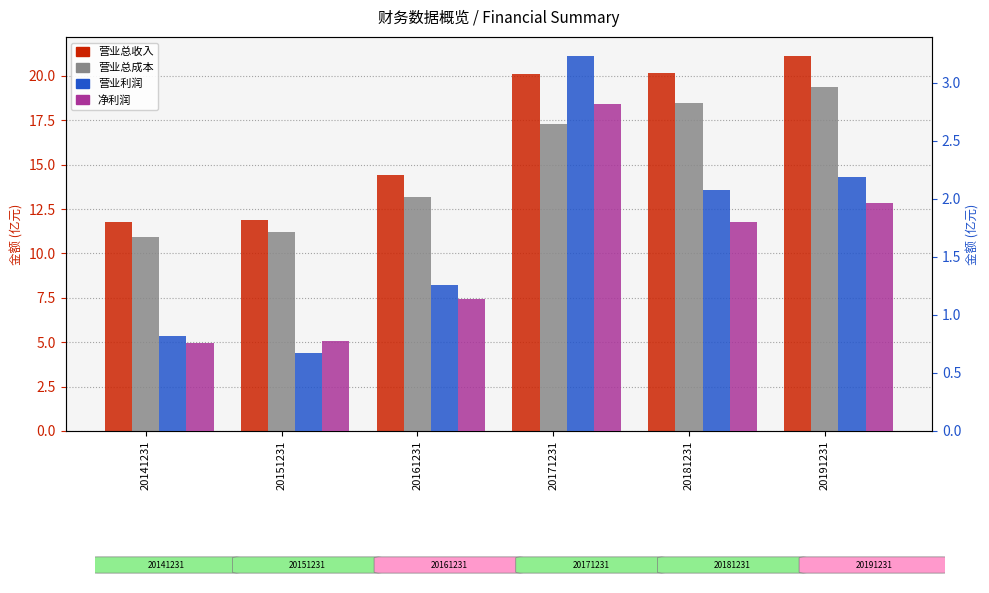

The value of 营业总成本 at 20141231 is 10.9. True or false?

True